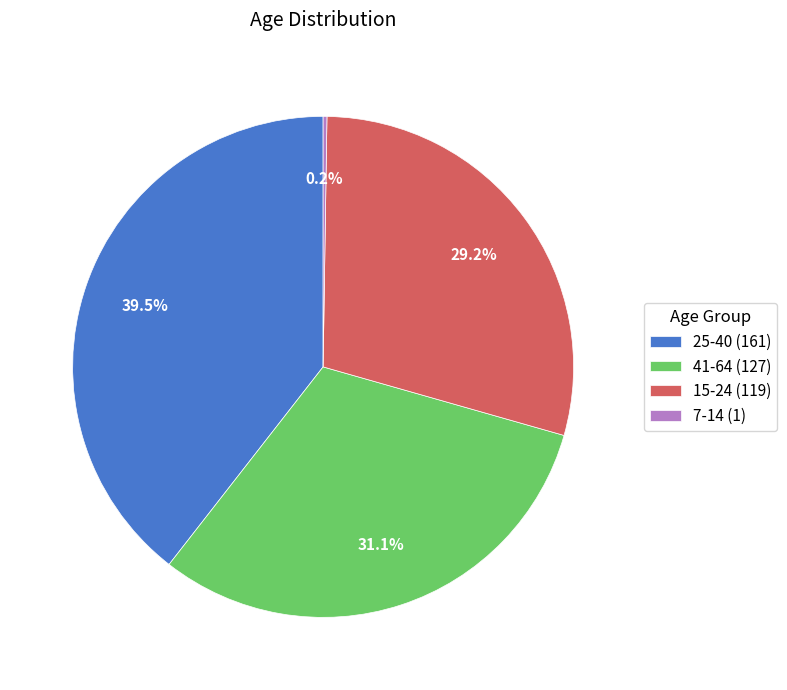

To the nearest percent, what is the average slice percentage?

25%